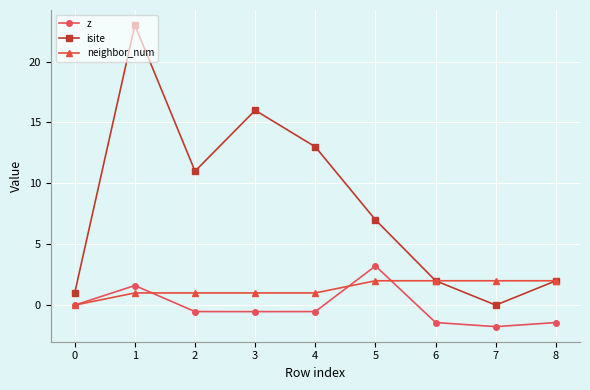

What is the difference between the highest and lowest values at 2?

11.5